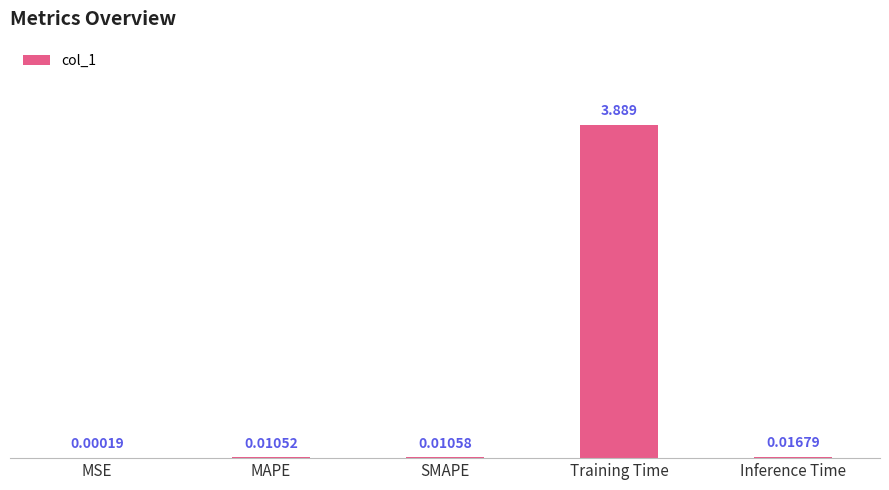

Between MSE and SMAPE, which is larger?

SMAPE